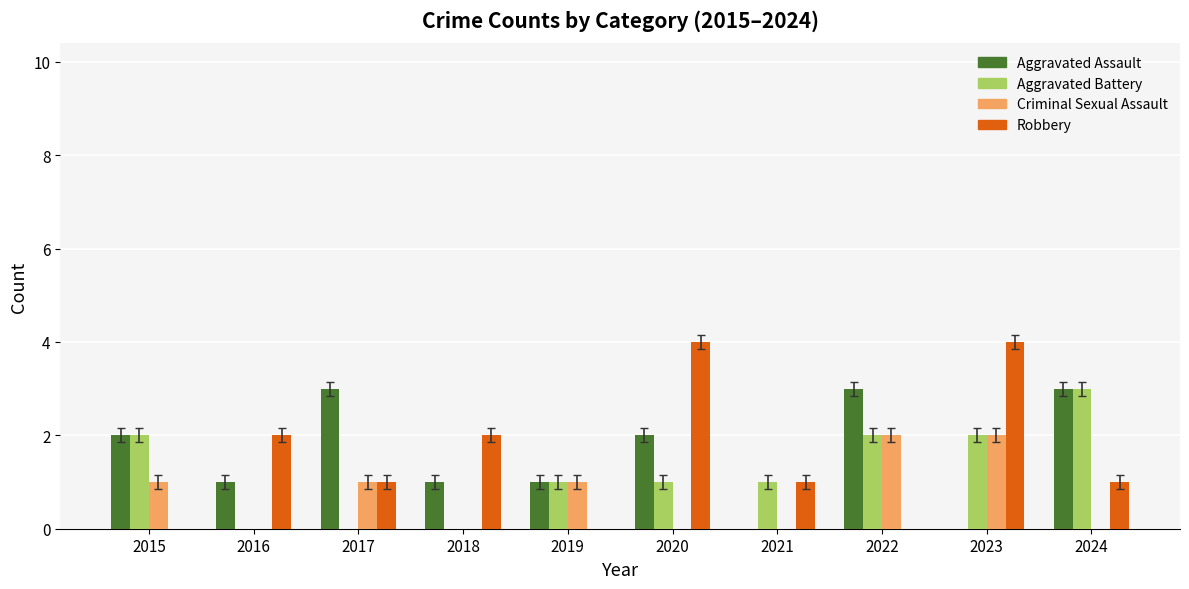

Between 2018 and 2020, which series saw the biggest shift?

Robbery